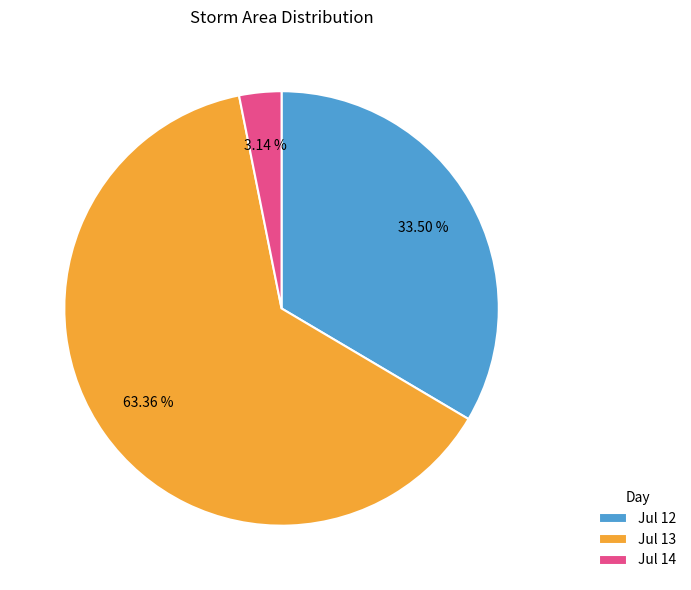

What is the smallest slice in the pie chart?

Jul 14